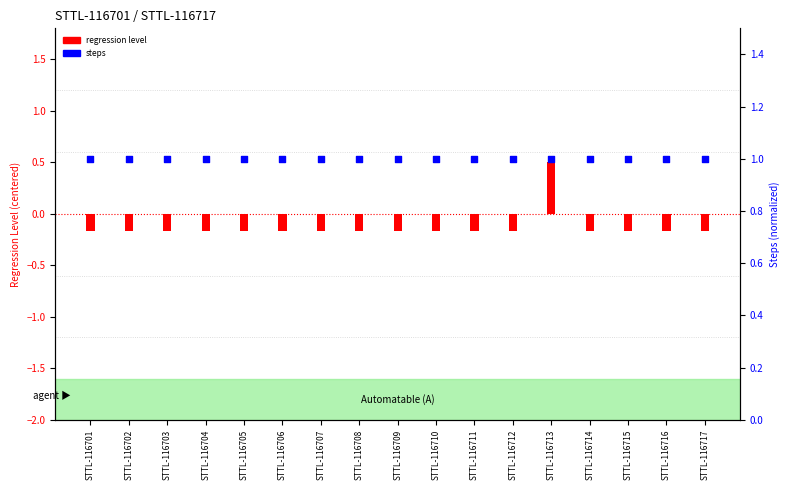

Is the value of regression level (centered) at STTL-116704 greater than the value of steps (normalized) at STTL-116710?

No